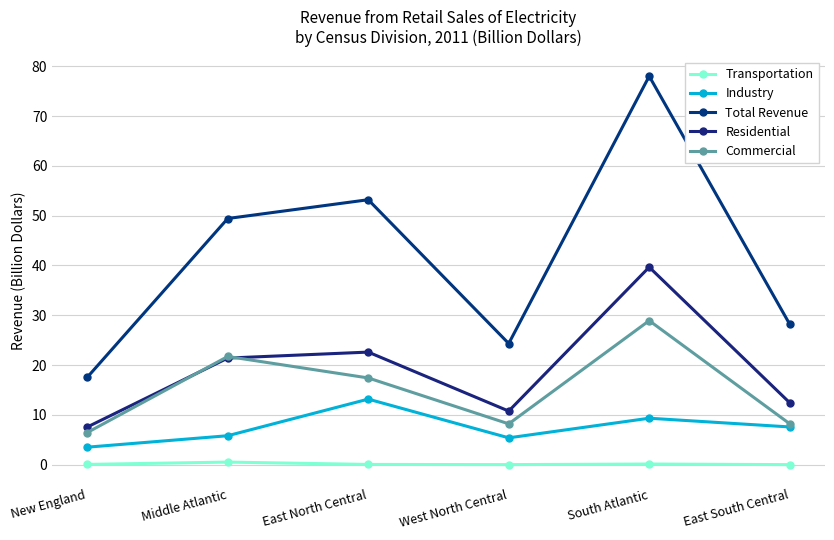

Between East North Central and East South Central, which series saw the biggest shift?

Total Revenue